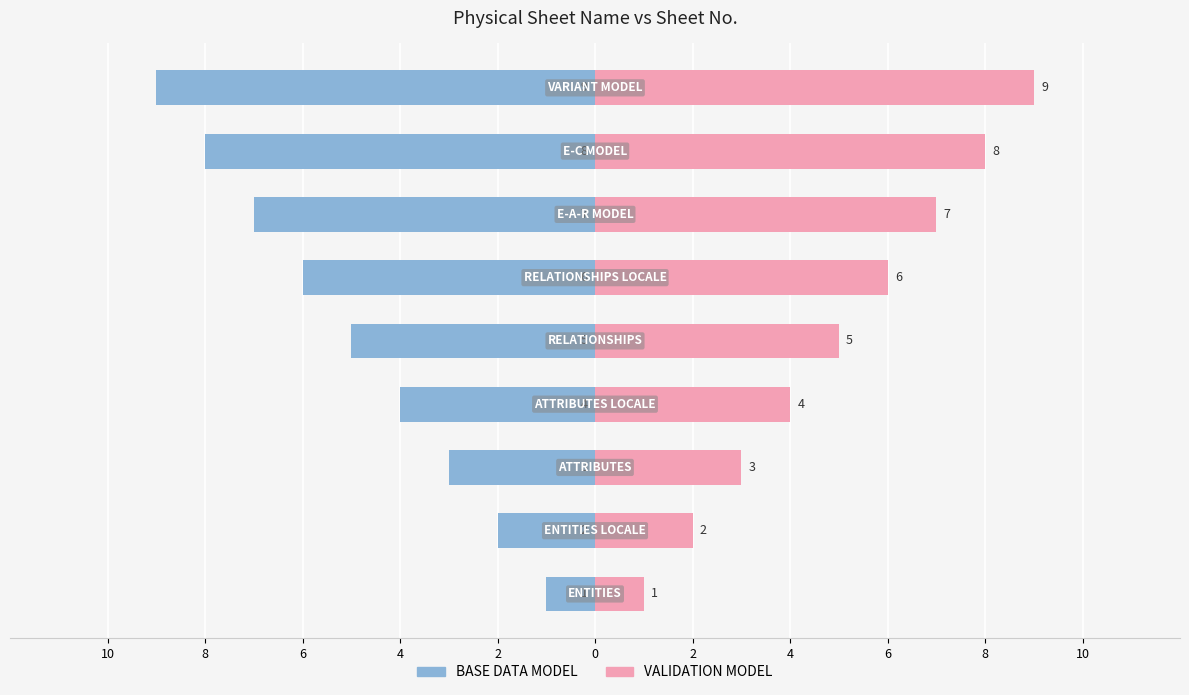

Reading left to right, extract all data points from this chart.

BASE DATA MODEL: 10=-1	8=-2	6=-3	4=-4	2=-5	0=-6	2=-7	4=-8	6=-9
VALIDATION MODEL: 10=1	8=2	6=3	4=4	2=5	0=6	2=7	4=8	6=9